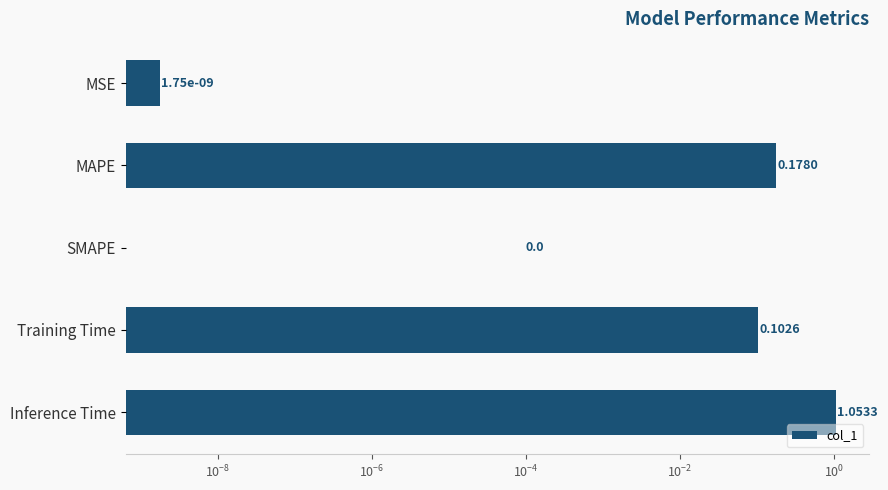

What is the difference between the maximum and minimum values?

1.1